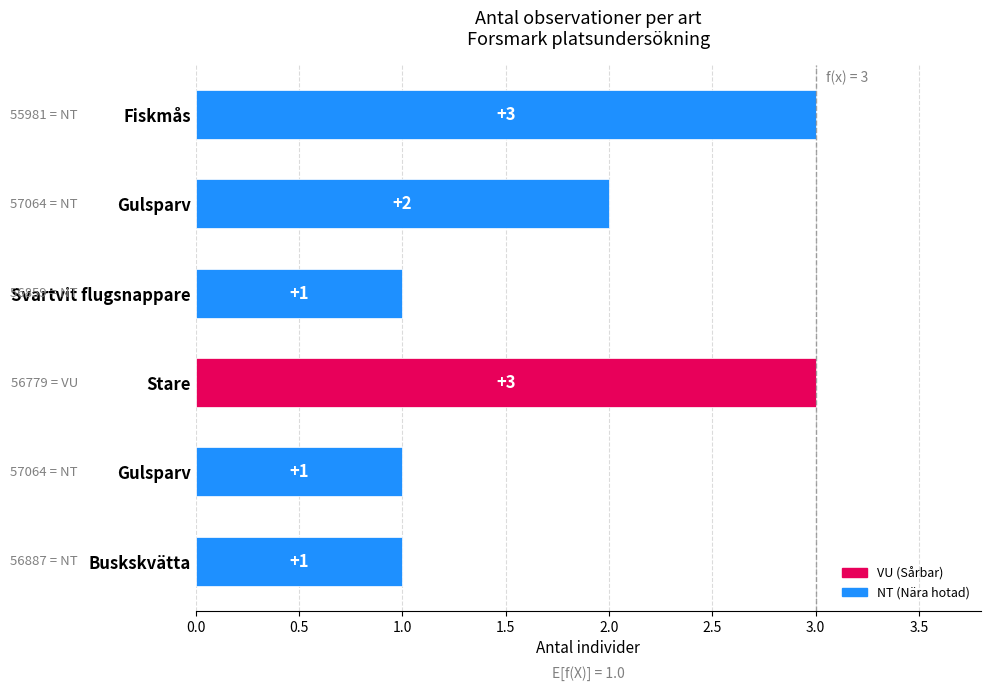

How many values are below 2?

3